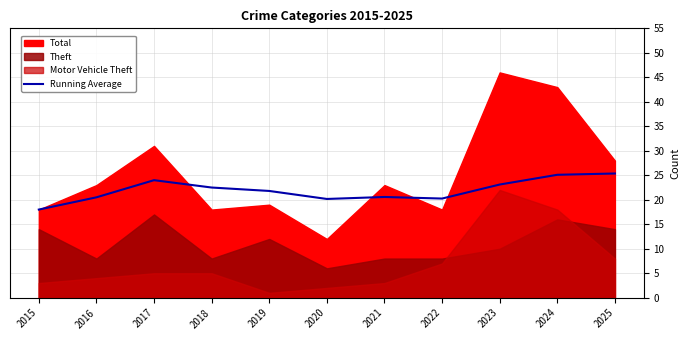

True or false: Running Average has a value of 7.0 at 2018.

False